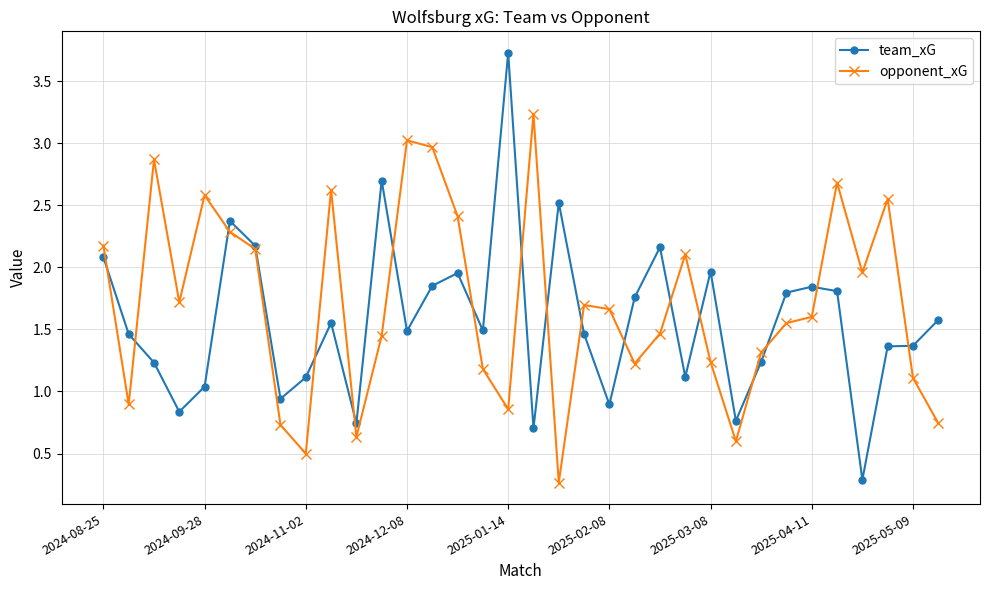

What is the lowest value of the team_xG series?

0.3